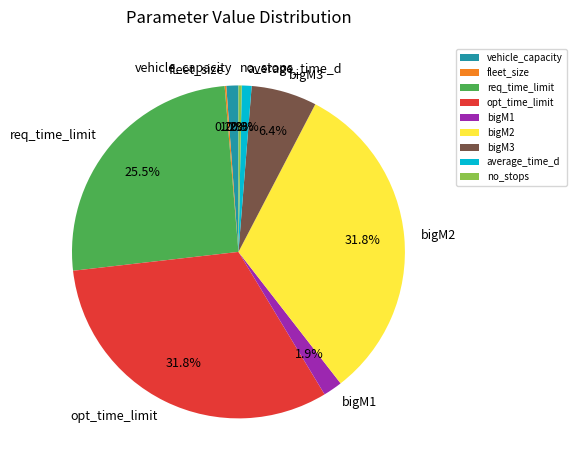

What is the total percentage of bigM2 and bigM3?

38.2%